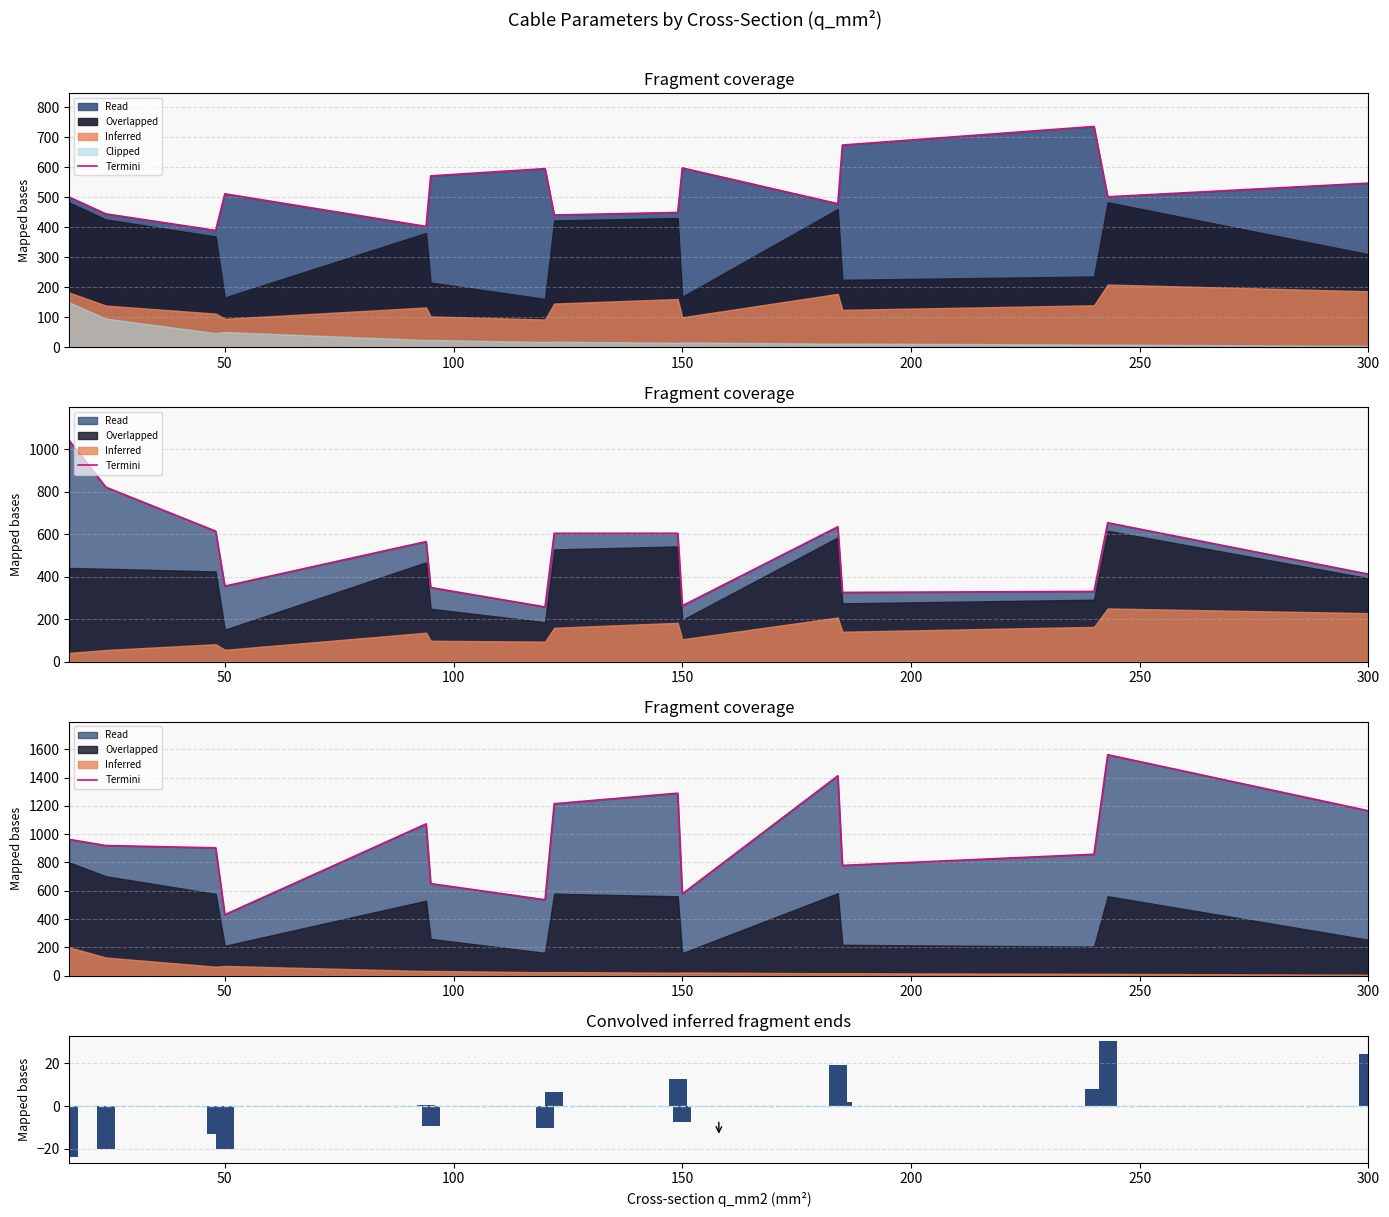

Reading right to left, transcribe all the data shown in this chart.

Termini: 1164.9	1561.2	857.7	779.0	1411.9	577.9	1289.4	1214.7	536.3	650.3	1072.4	430.9	903.2	919.3	962.8
Convolved inferred: 24.5	30.2	7.8	1.9	19.2	-7.3	12.7	6.7	-10.1	-9.1	0.7	-20.1	-13.3	-20.3	-23.8